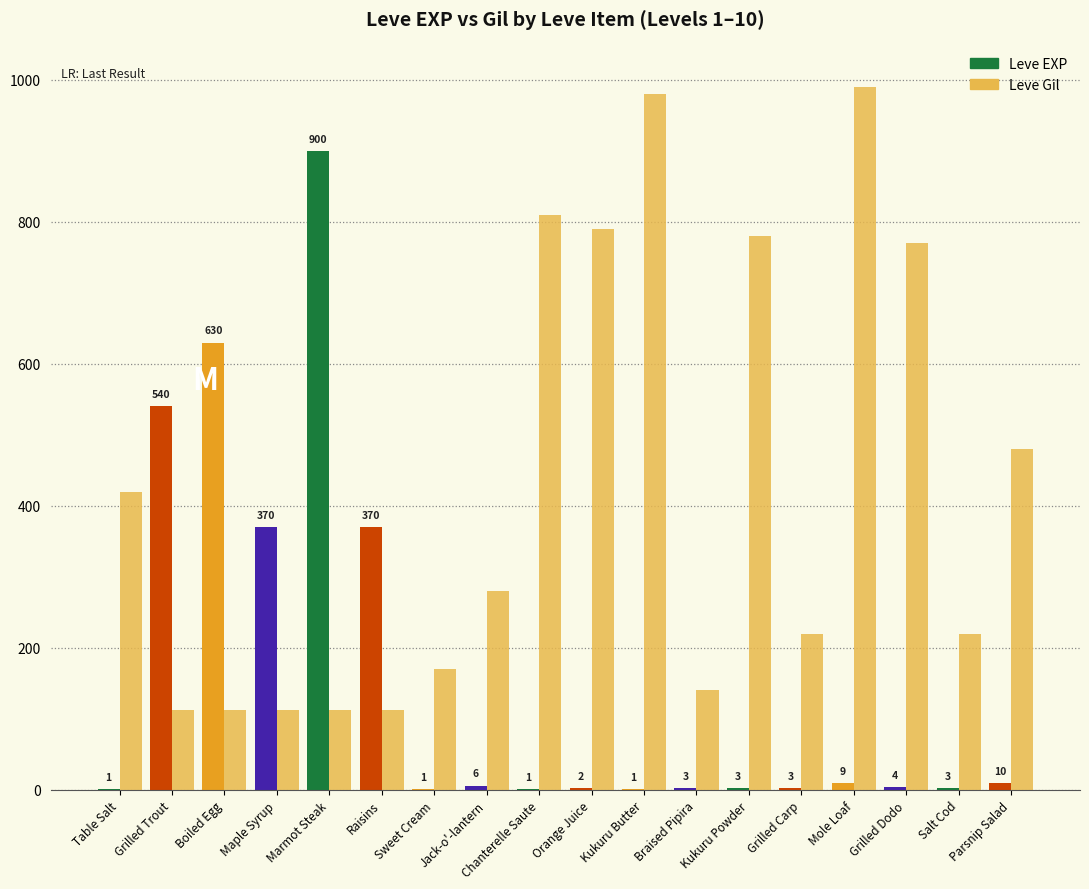

Reading right to left, extract all data points from this chart.

Leve EXP: Parsnip Salad=10	Salt Cod=3	Grilled Dodo=4	Mole Loaf=9	Grilled Carp=3	Kukuru Powder=3	Braised Pipira=3	Kukuru Butter=1	Orange Juice=2	Chanterelle Saute=1	Jack-o'-lantern=6	Sweet Cream=1	Raisins=370	Marmot Steak=900	Maple Syrup=370	Boiled Egg=630	Grilled Trout=540	Table Salt=1
Leve Gil: Parsnip Salad=480	Salt Cod=220	Grilled Dodo=770	Mole Loaf=990	Grilled Carp=220	Kukuru Powder=780	Braised Pipira=140	Kukuru Butter=980	Orange Juice=790	Chanterelle Saute=810	Jack-o'-lantern=280	Sweet Cream=170	Raisins=112	Marmot Steak=113	Maple Syrup=112	Boiled Egg=112	Grilled Trout=112	Table Salt=420